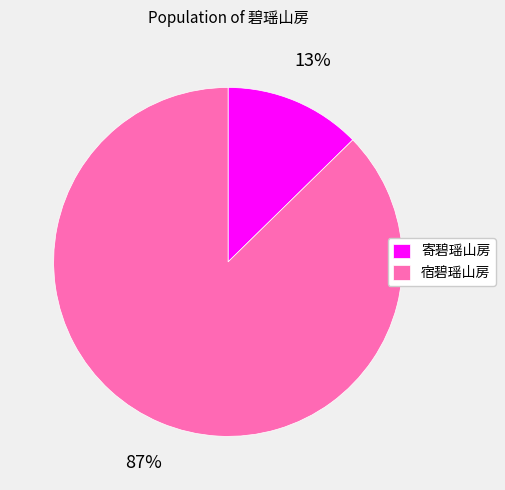

To the nearest percent, what portion does 寄碧瑶山房 represent?

13%